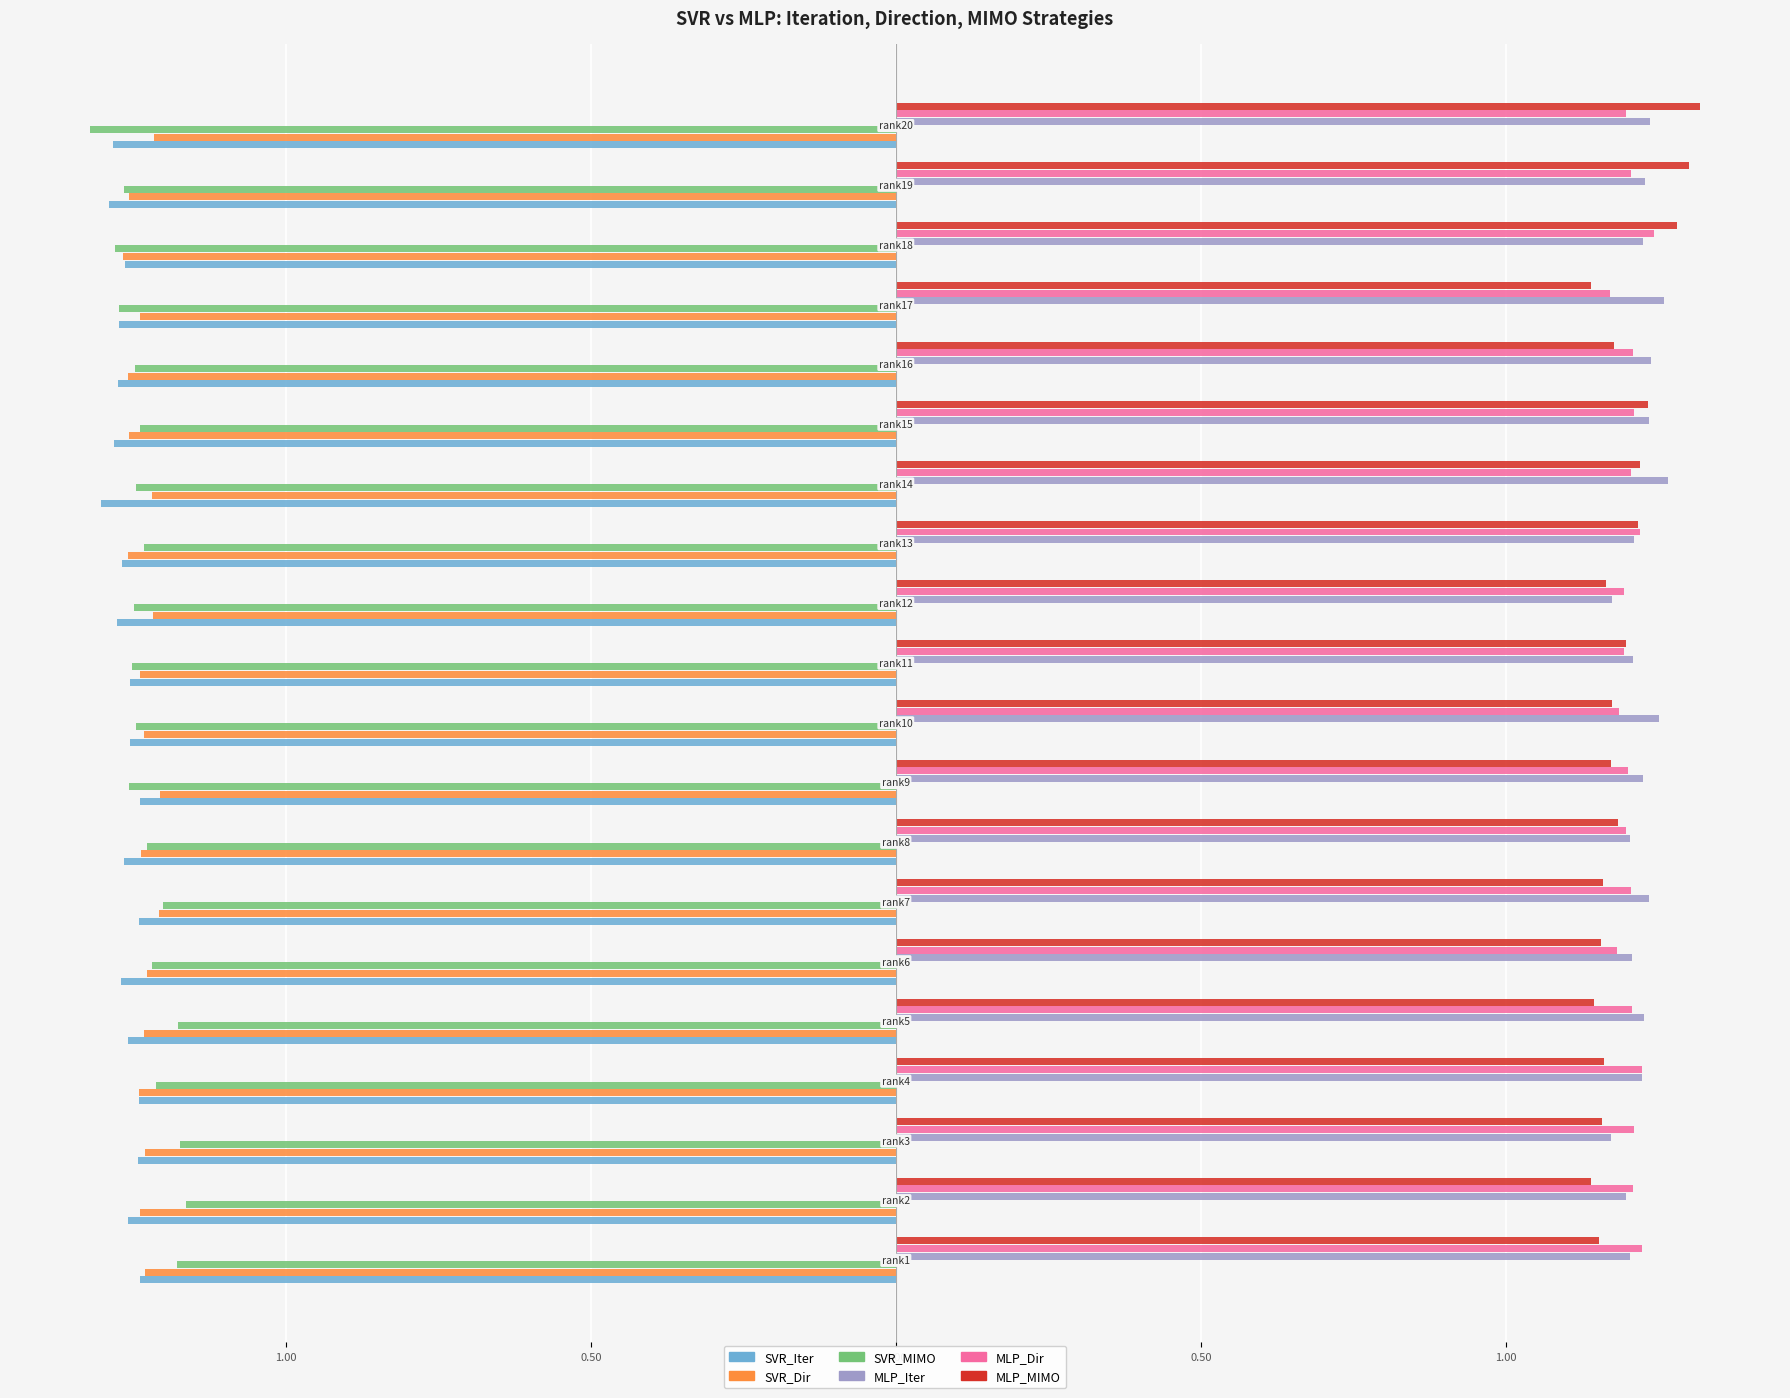

What are all the series names shown in the legend?

SVR_Iter, SVR_Dir, SVR_MIMO, MLP_Iter, MLP_Dir, MLP_MIMO